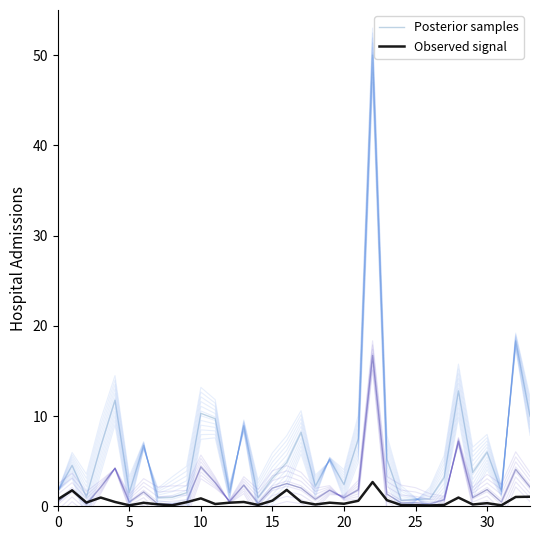

At which category is the sum across all series the highest?

22